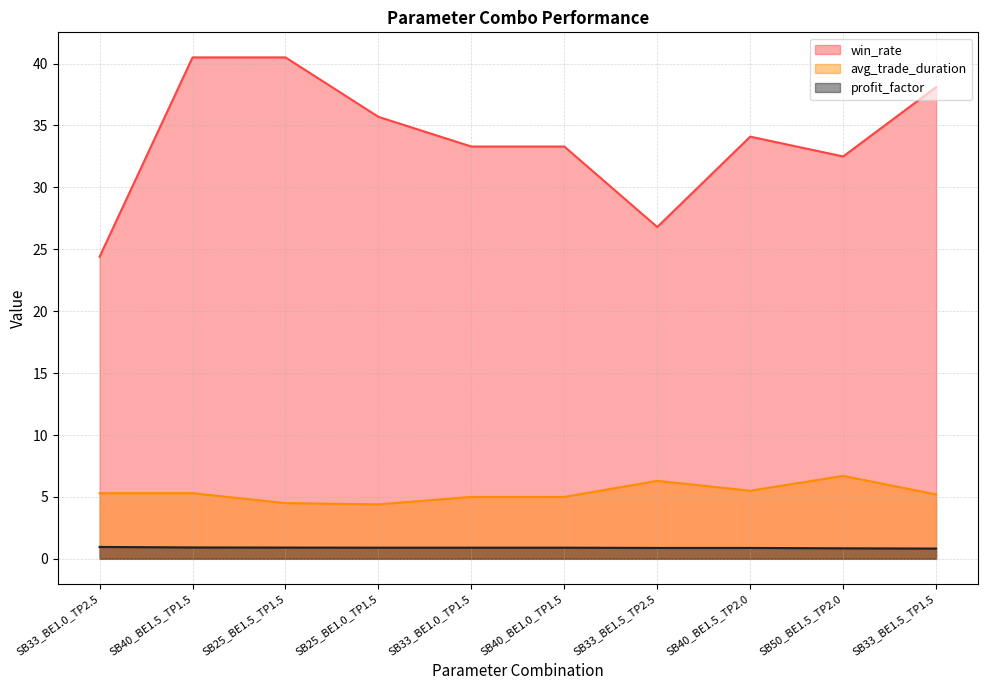

True or false: win_rate and profit_factor intersect in this chart.

False